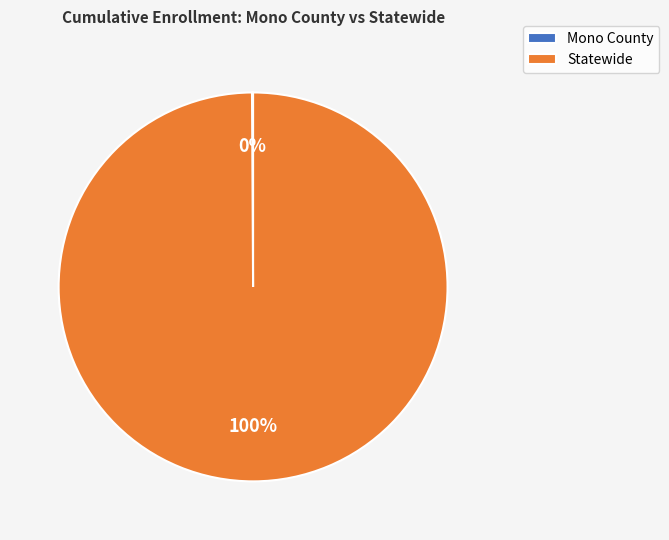

True or false: Statewide accounts for 86% of the total.

False